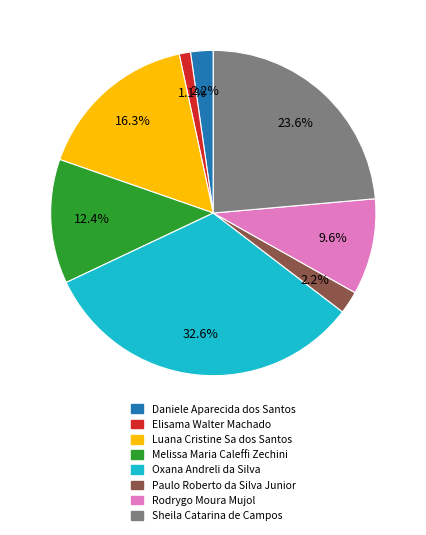

What is the largest slice in the pie chart?

Oxana Andreli da Silva